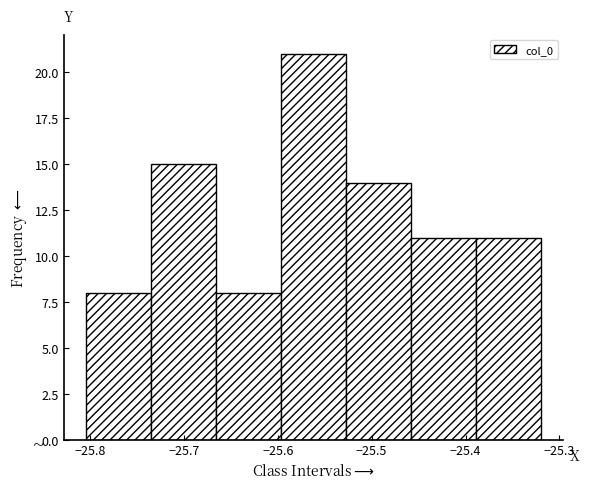

Reading left to right, list every bar in this chart as the range it spans on the x-axis followed by its height. Neither the bar edges nor the heights are printed on the chart, so give them approximately, as read against the axes.

-25.80 to -25.73: 8
-25.73 to -25.67: 15
-25.67 to -25.60: 8
-25.60 to -25.53: 21
-25.53 to -25.46: 14
-25.46 to -25.39: 11
-25.39 to -25.32: 11